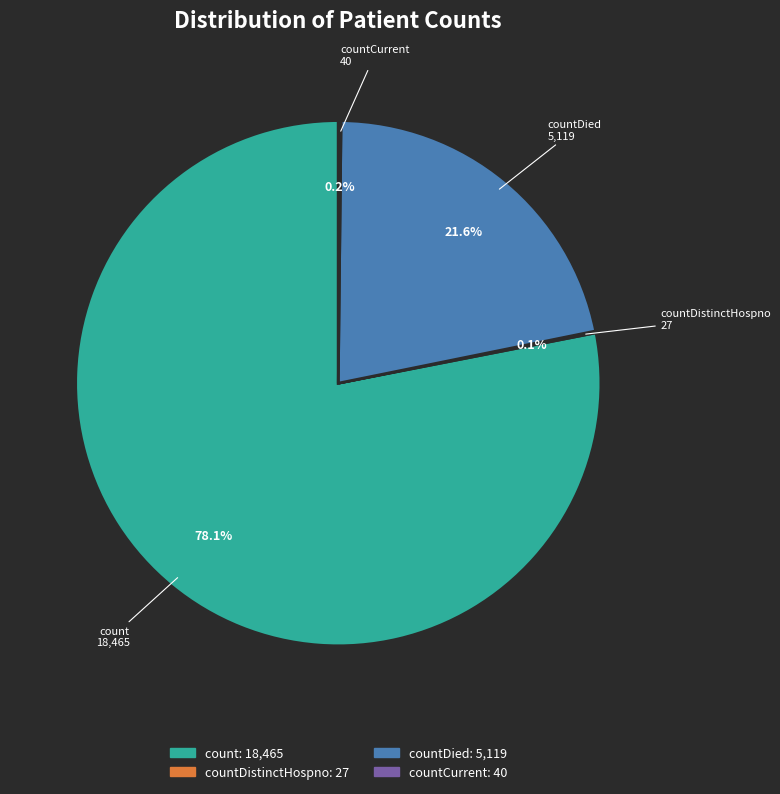

Does count account for over 50% of the chart?

Yes